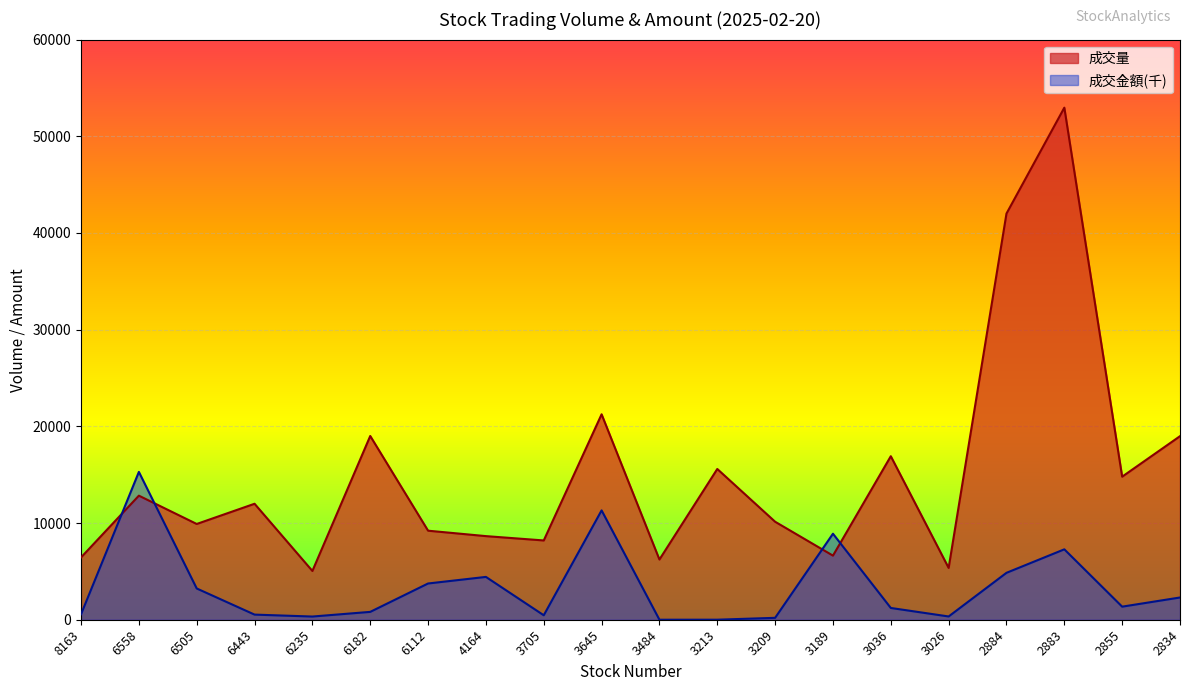

Reading left to right, extract all data points from this chart.

成交量: 6446	12831	9903	11994	5044	19003	9208	8647	8199	21247	6227	15591	10135	6629	16911	5359	42007	52958	14795	18984
成交金額(億): 565	15289	3233	530	330	812	3748	4429	462	11308	1	4	197	8895	1217	337	4852	7281	1352	2300